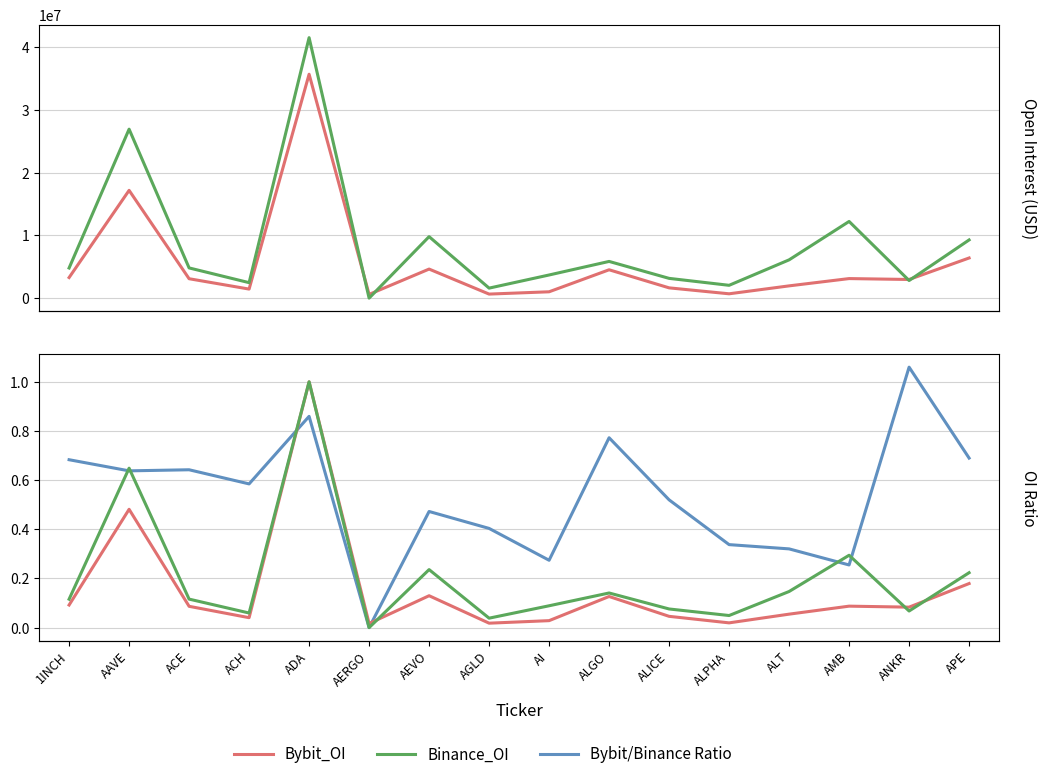

What is the average value of the Binance_OI (norm) series?

0.2